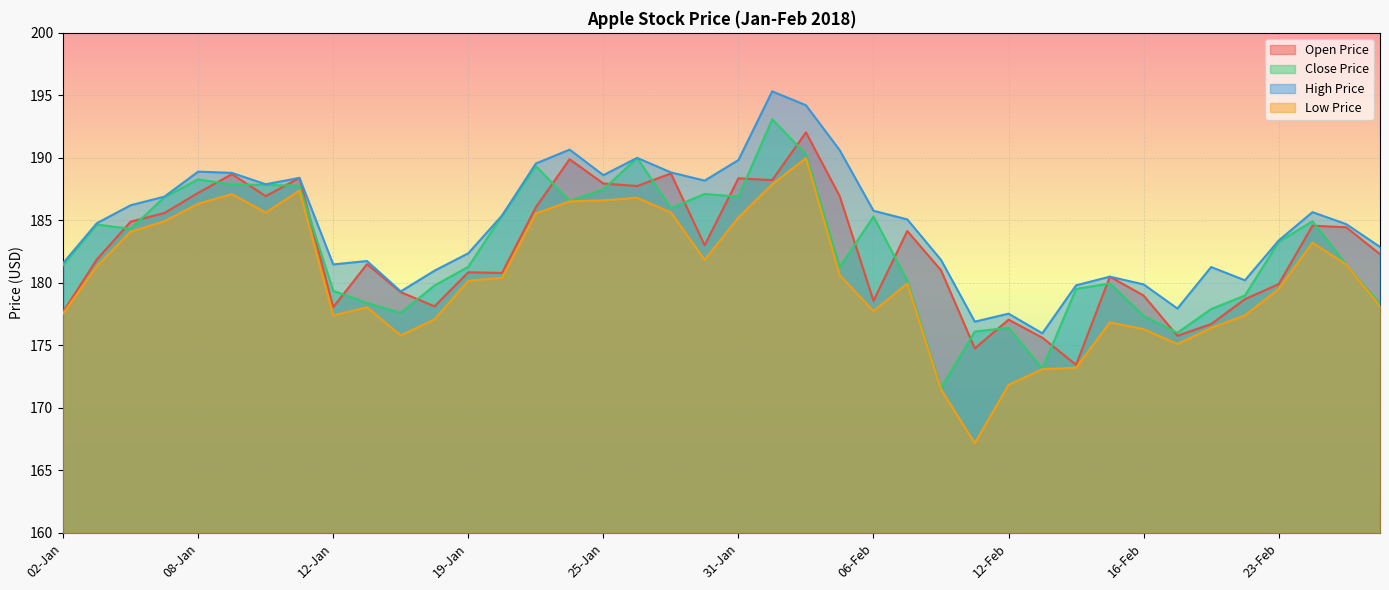

What is the label of the 39th point from the right?

03-Jan